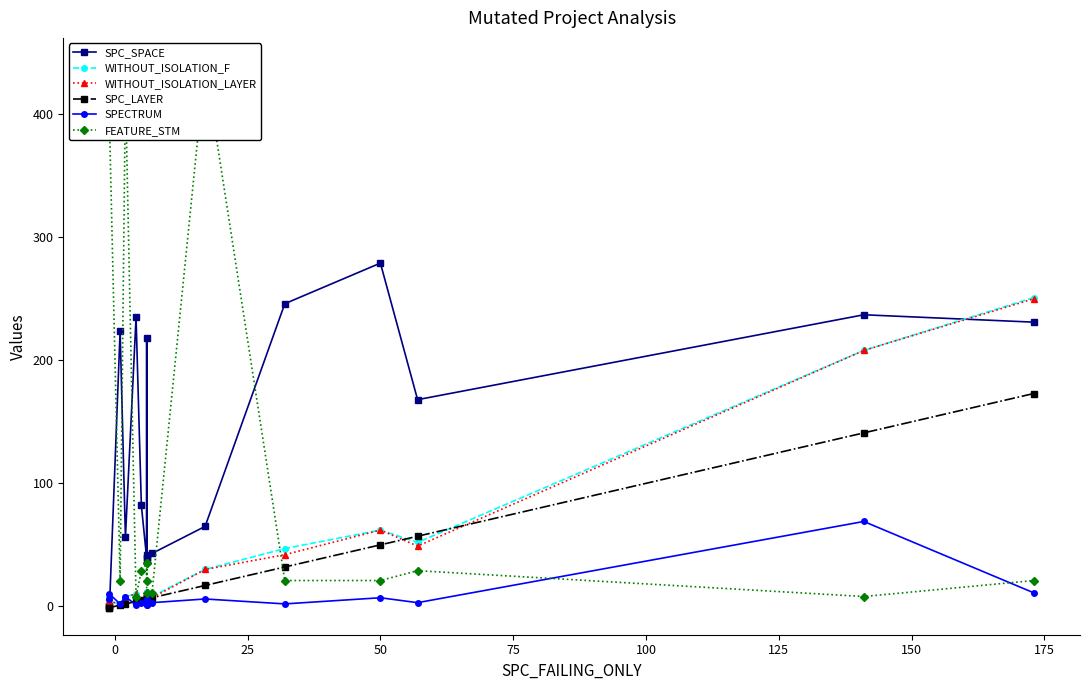

True or false: WITHOUT_ISOLATION_F has a value of 92 at 50.

False